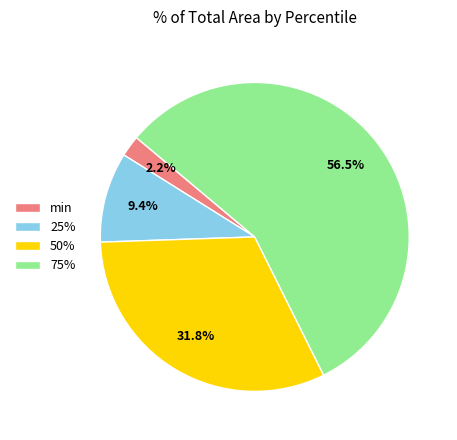

Which category has the biggest portion of the pie?

75%